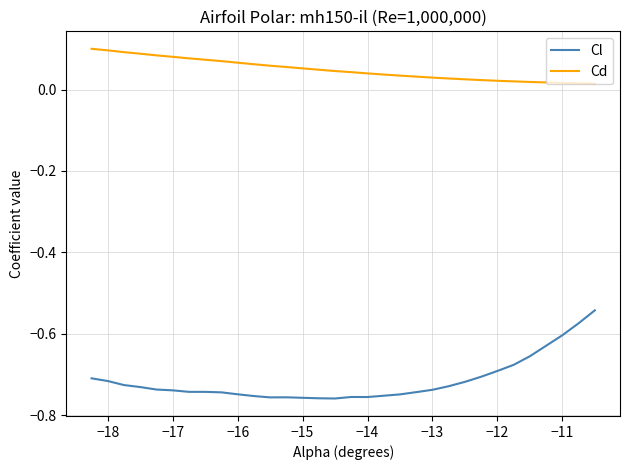

True or false: Cd and Cl cross at least once.

False